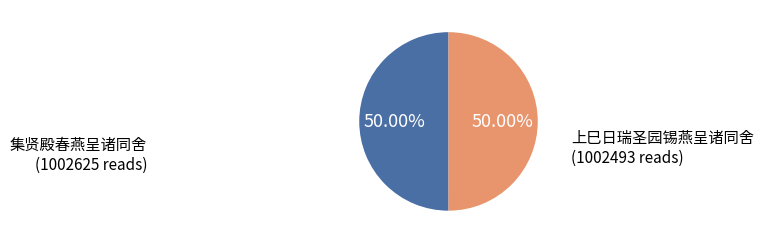

Which slice is the largest?

集贤殿春燕呈诸同舍